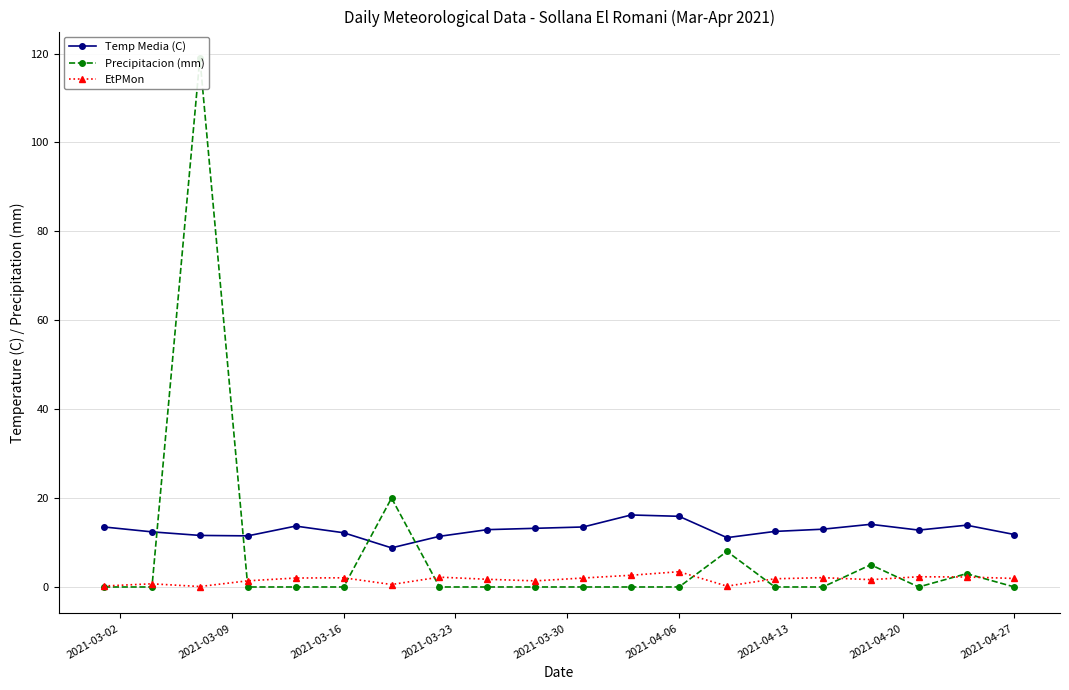

True or false: EtPMon and Temp Media (C) intersect in this chart.

False